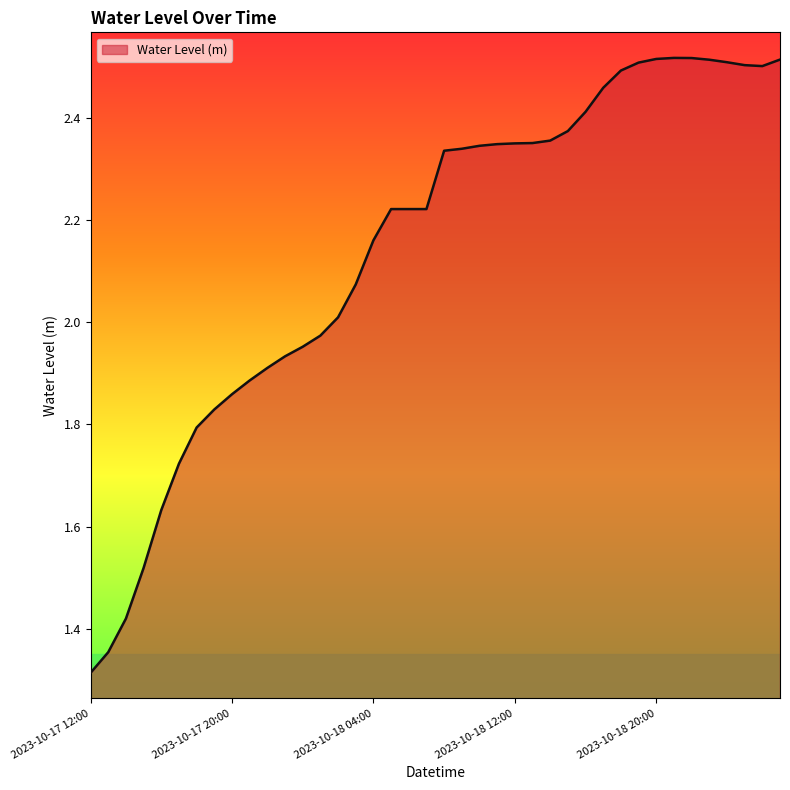

What is the difference between the maximum and minimum values?

1.2